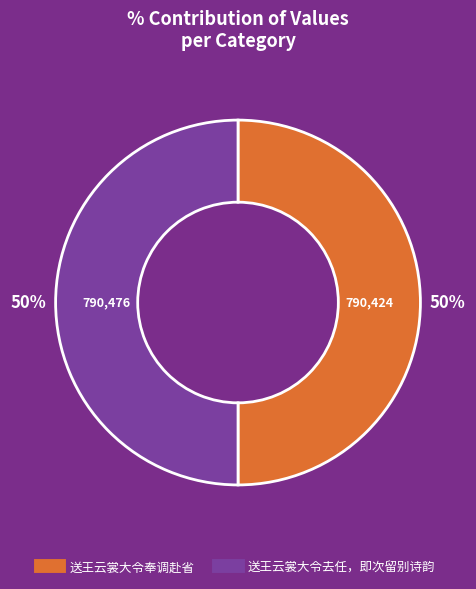

What is the ratio of the value at 送王云裳大令奉调赴省 to the value at 送王云裳大令去任，即次留别诗韵?

1.0